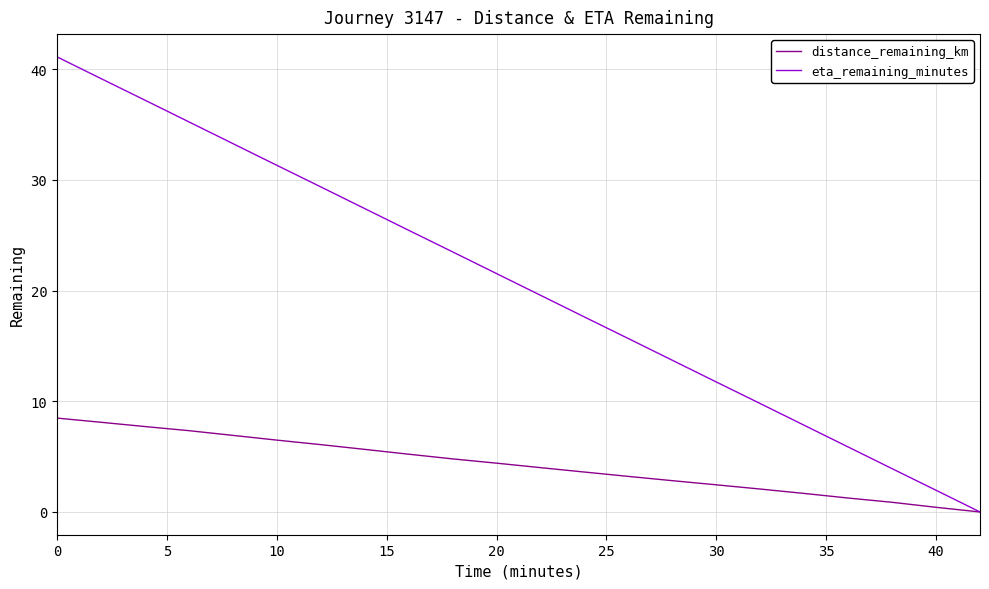

Which series has the largest range (max minus min)?

eta_remaining_minutes